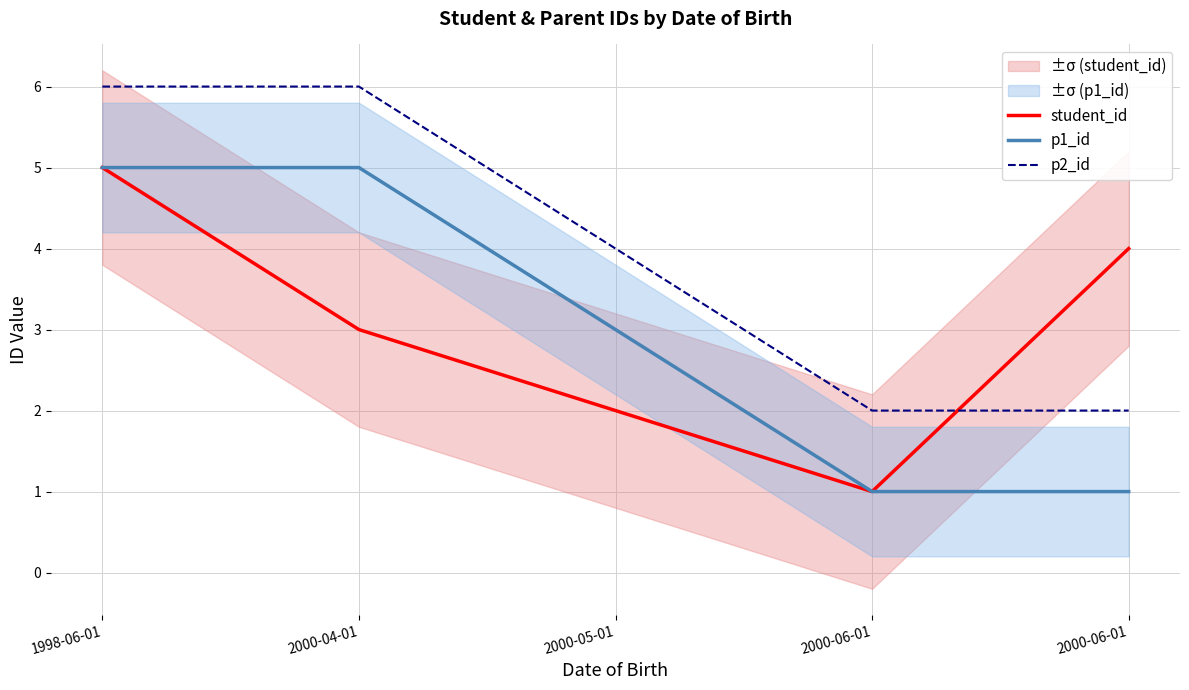

At which label does p1_id first exceed 3?

1998-06-01